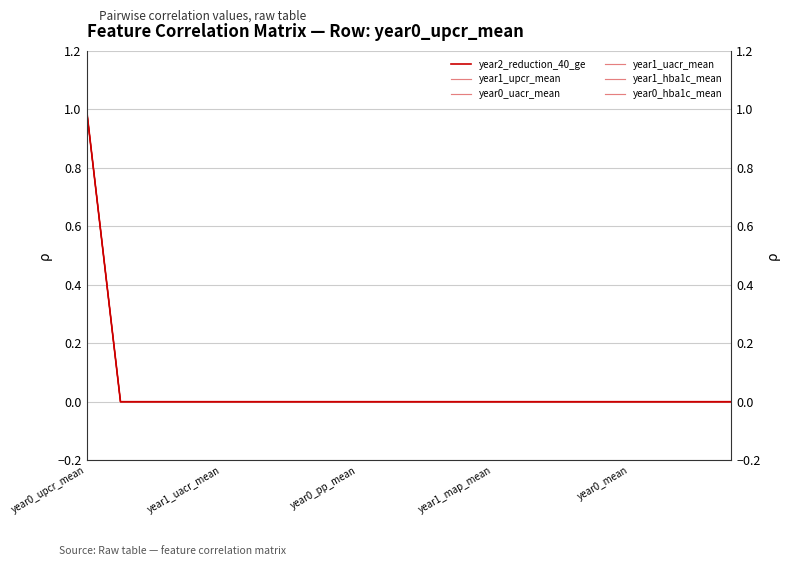

At which label does year1_hba1c_mean reach its peak?

year0_upcr_mean